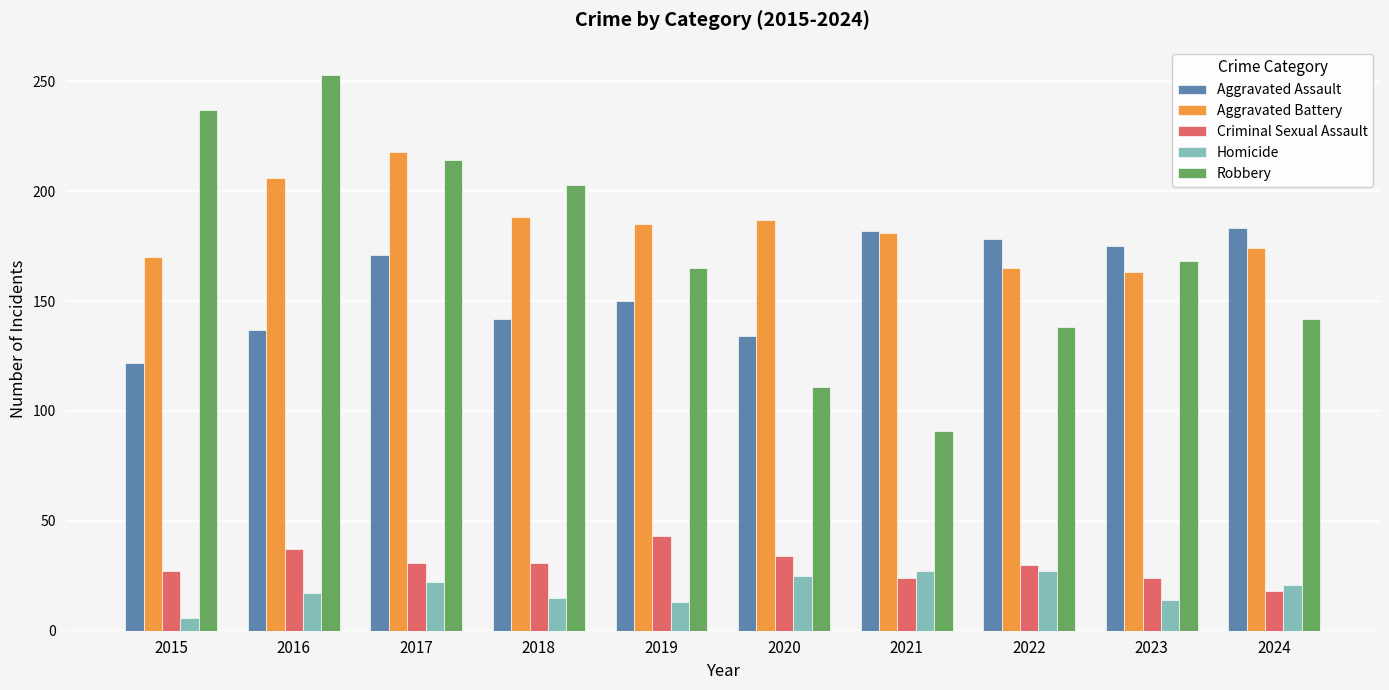

At which category does the chart reach its peak across all series?

2016